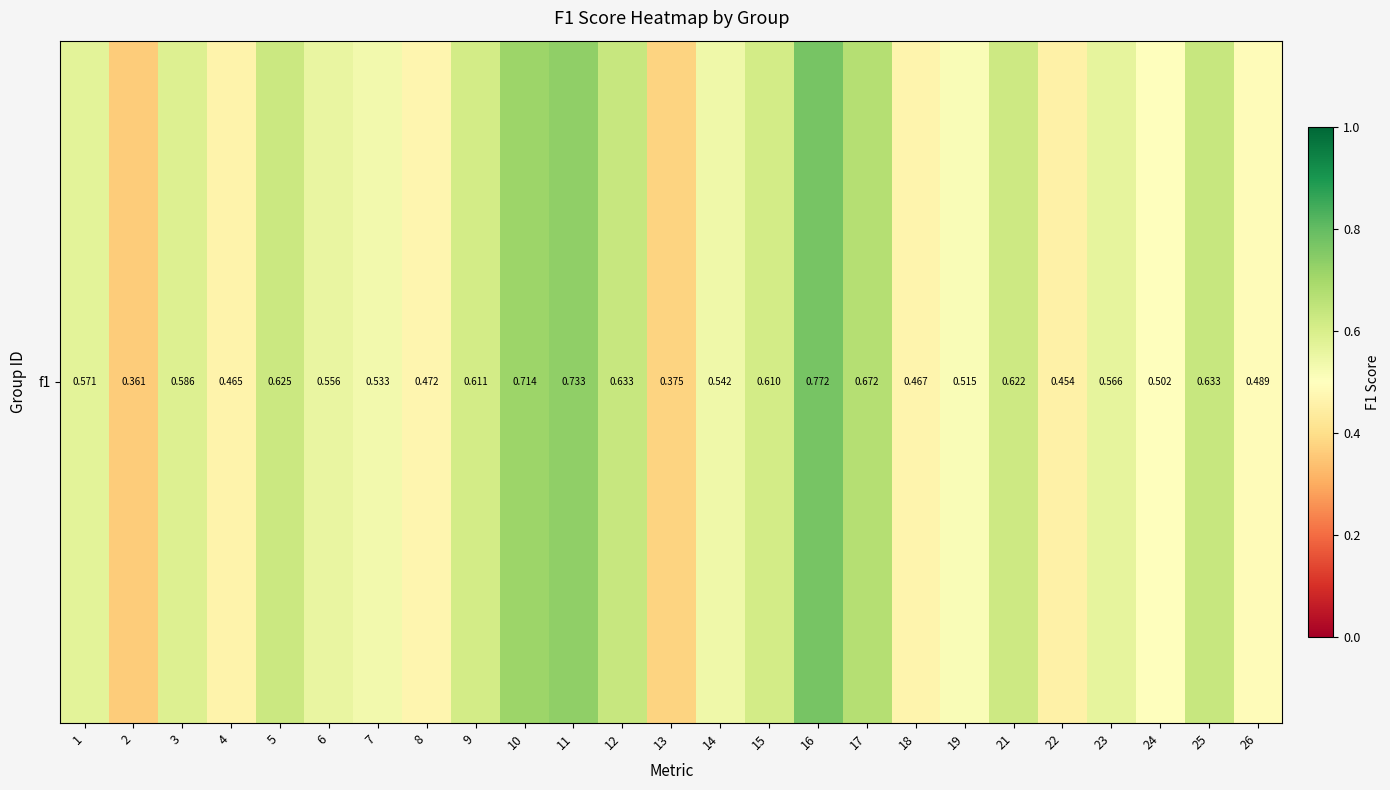

List the labels in order of value, smallest first.

2, 13, 22, 4, 18, 8, 26, 24, 19, 7, 14, 6, 23, 1, 3, 15, 9, 21, 5, 12, 25, 17, 10, 11, 16